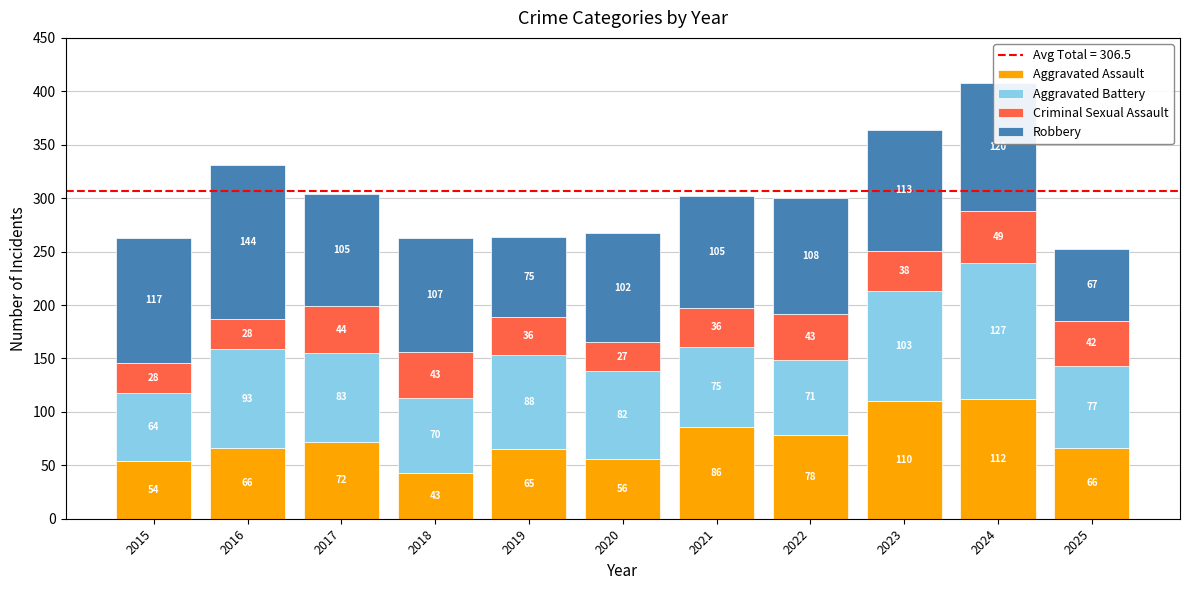

Where is Aggravated Assault nearest to the value 77?

2022